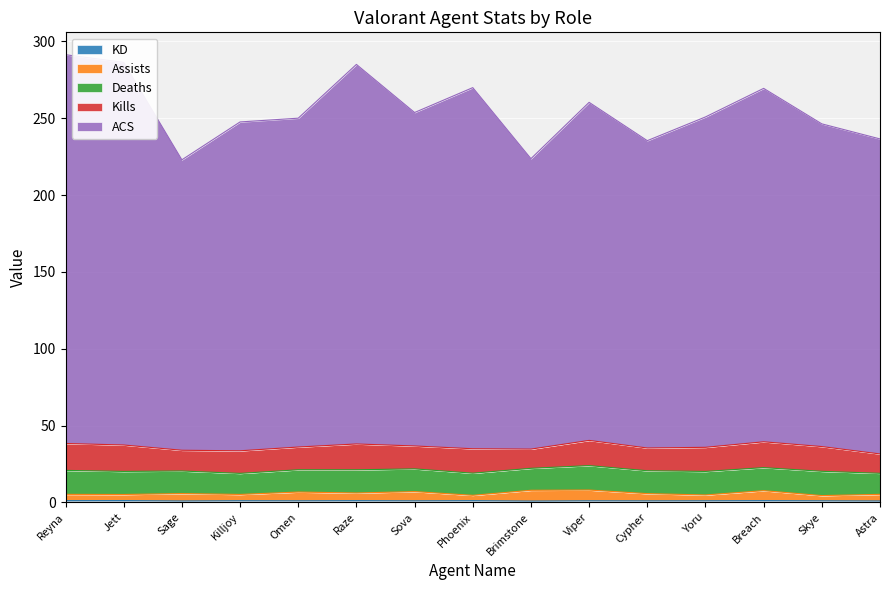

True or false: ACS and KD intersect in this chart.

False